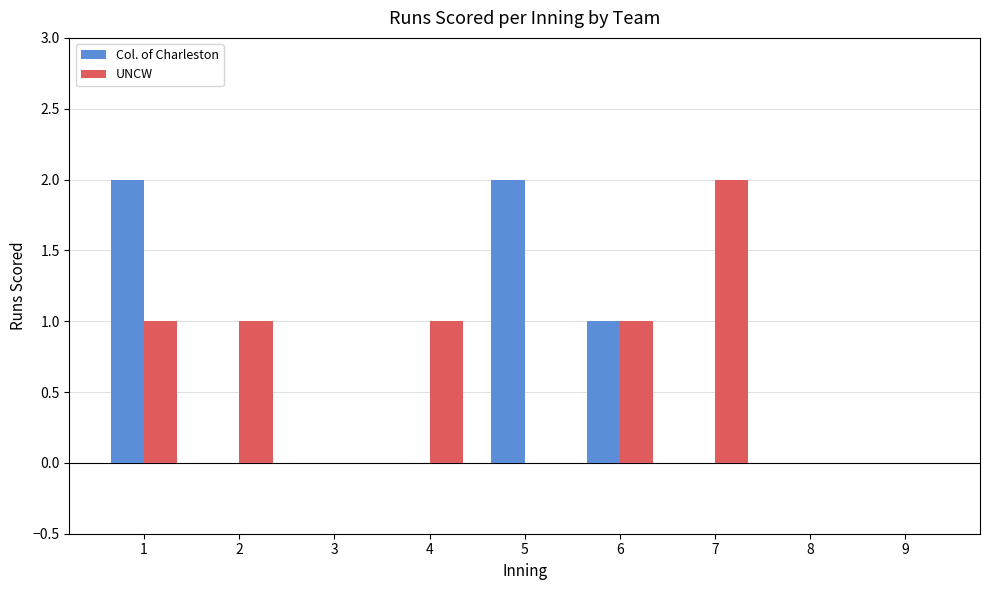

What is the sum of all UNCW values?

6